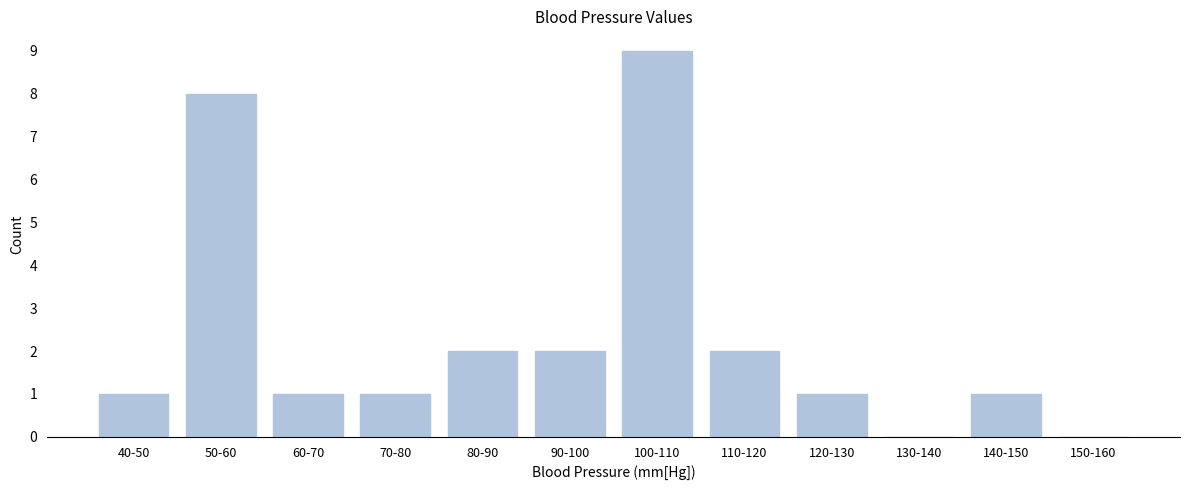

Reading left to right, transcribe all the data shown in this chart.

40-50=1	50-60=8	60-70=1	70-80=1	80-90=2	90-100=2	100-110=9	110-120=2	120-130=1	130-140=0	140-150=1	150-160=0